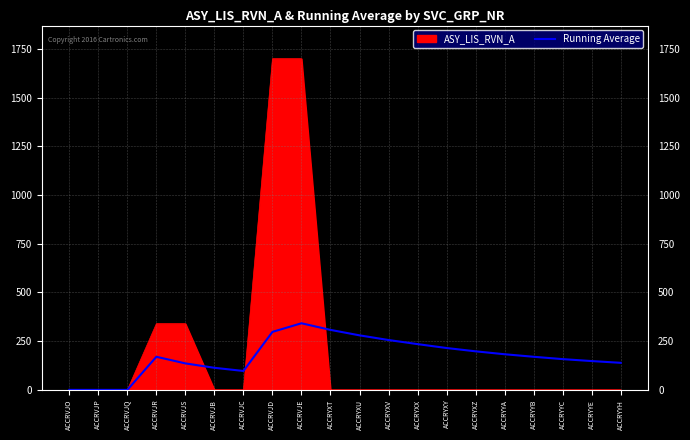

How many lines are shown in the chart?

2